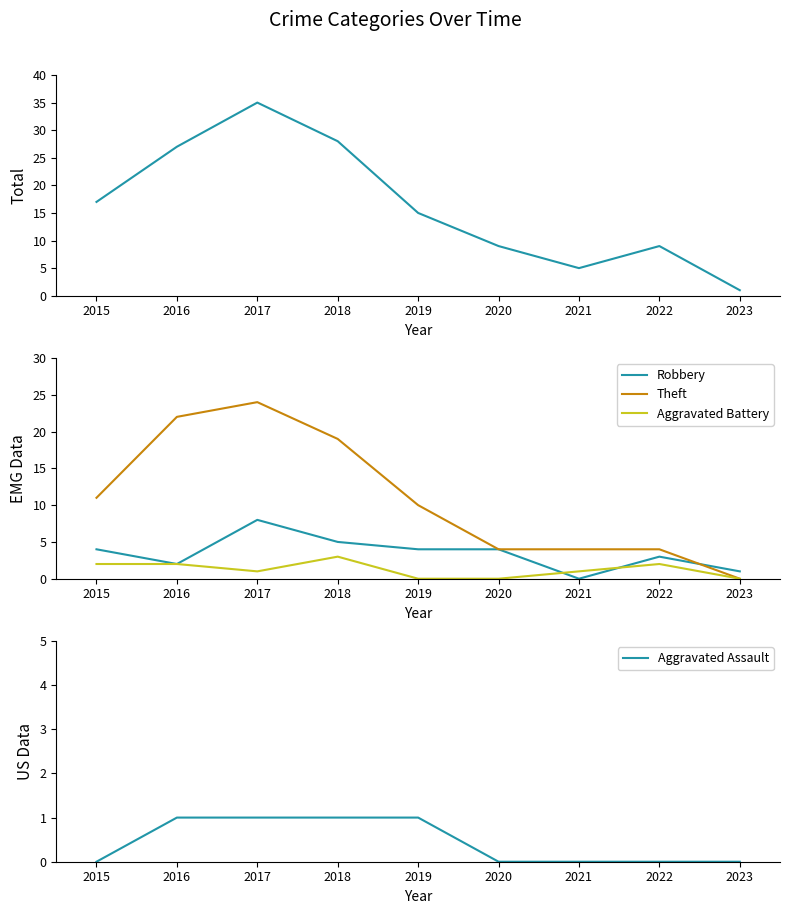

At which label does Robbery reach its minimum?

2021